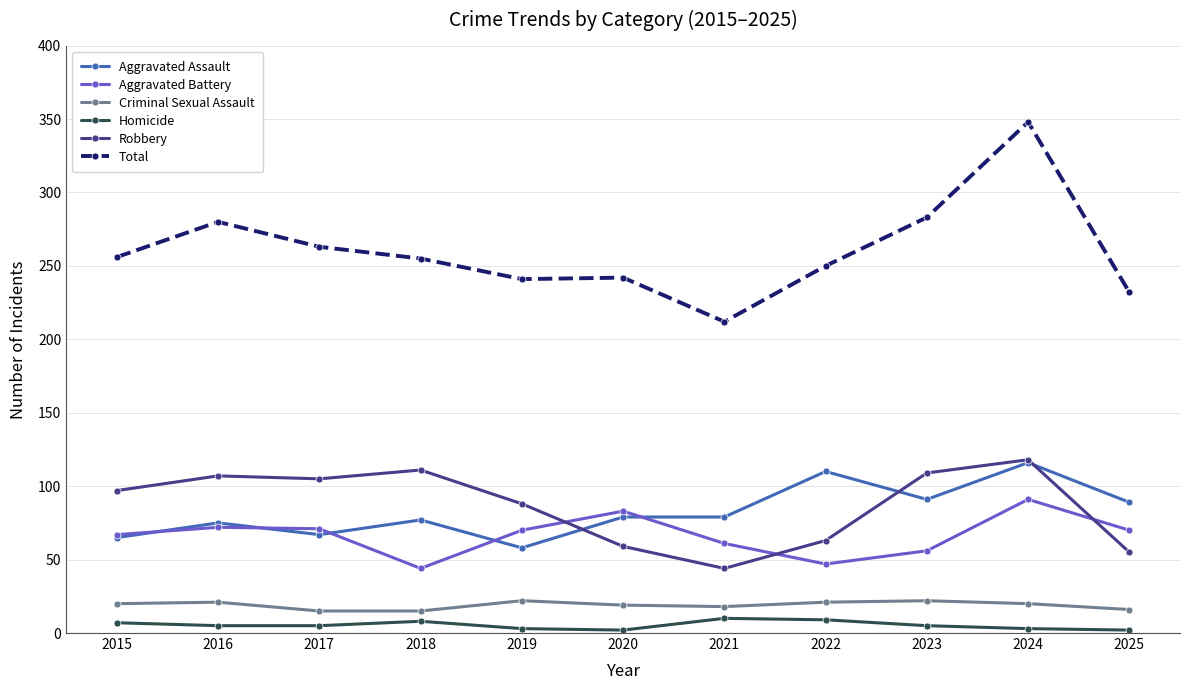

Does the chart display data point markers on the line(s)?

Yes